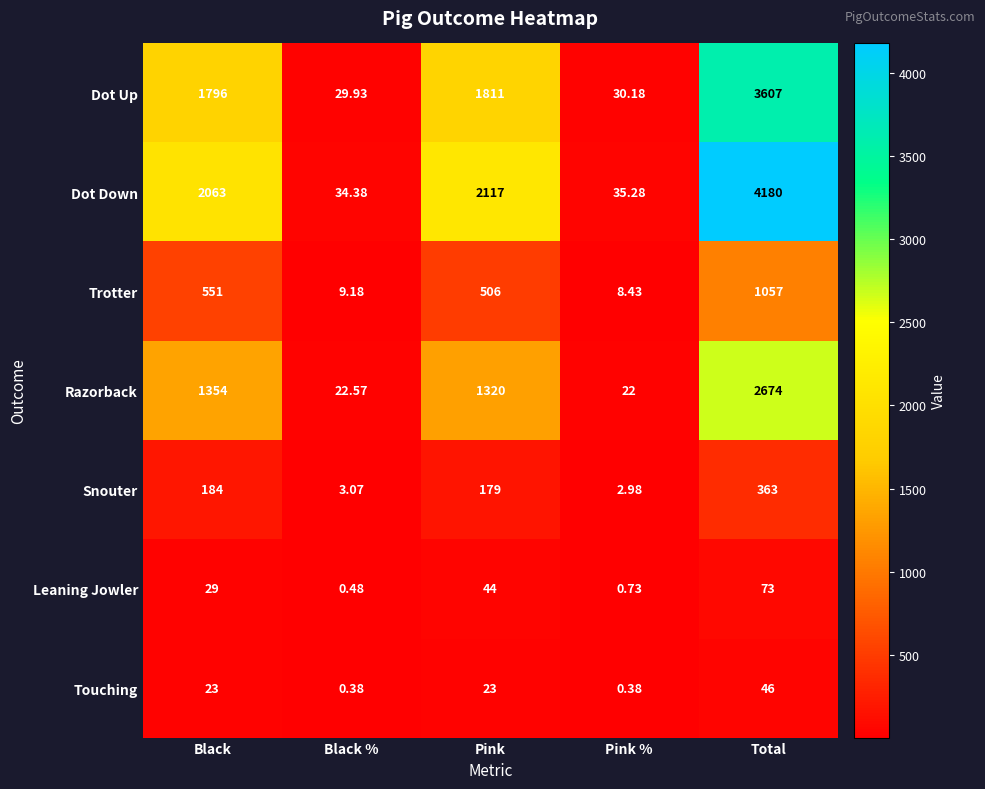

Where does the Trotter series first go above 506?

Black